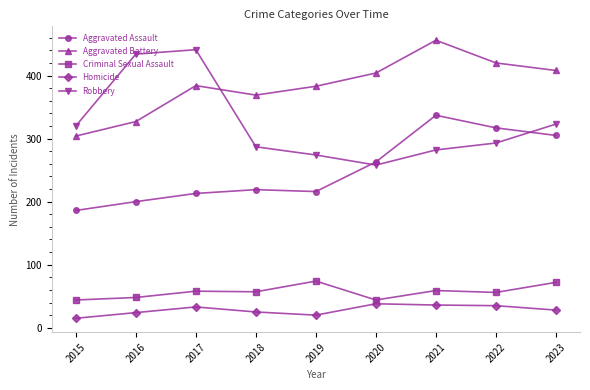

Where is the first local minimum for Aggravated Battery?

2018